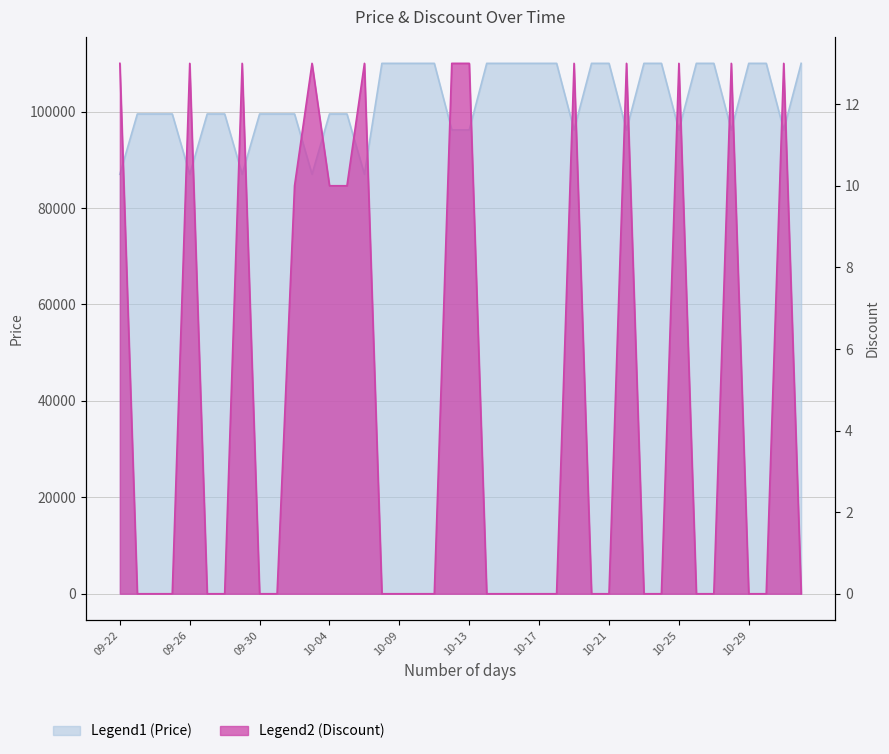

Count the Discount values in the range 0 to 13.

40